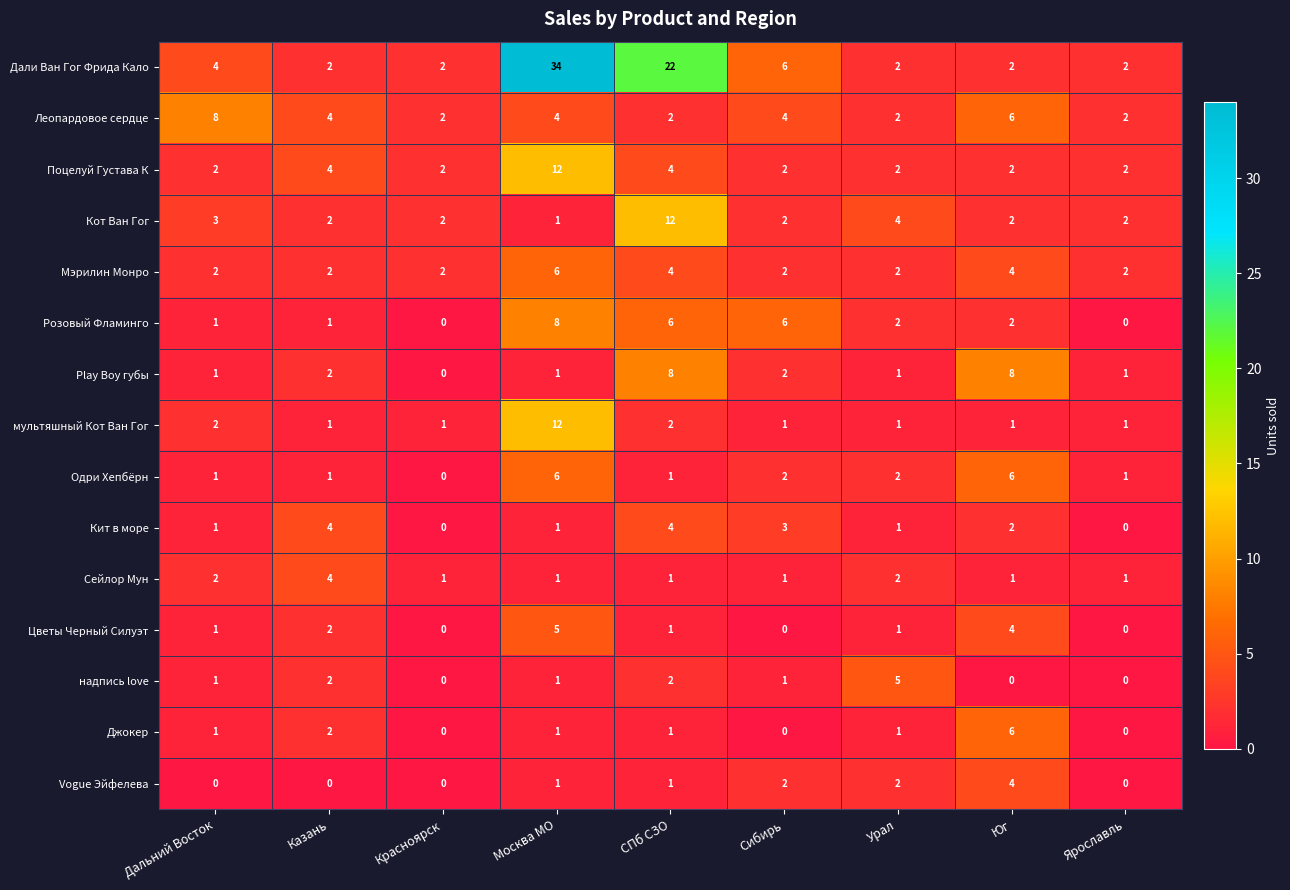

Which series has the largest range (max minus min)?

Дали Ван Гог Фрида Кало